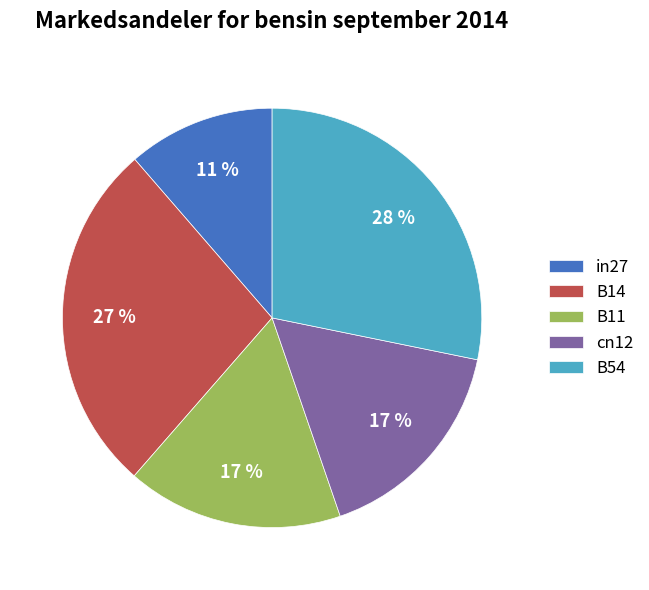

Do cn12 and B11 together represent more than half of the pie?

No